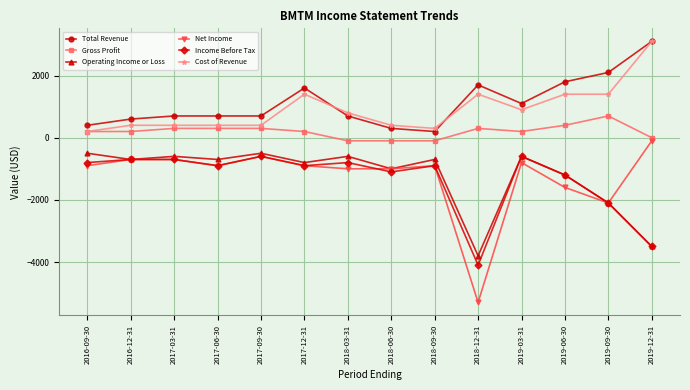

Where is the first local maximum for Operating Income or Loss?

2017-03-31